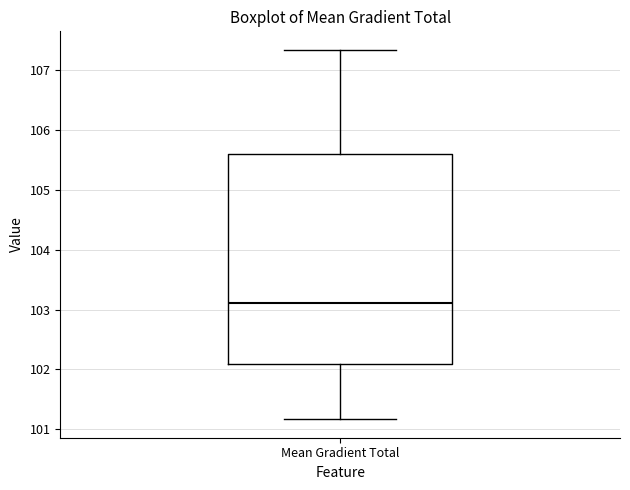

Transcribe this box plot: give where the median line is, the range the box spans, and where the two whiskers end, as read against the y-axis. The values are not printed on the chart, so give them approximately, as read against the axis.

median 103.1, box 102.1 to 105.6, whiskers 101.2 to 107.3